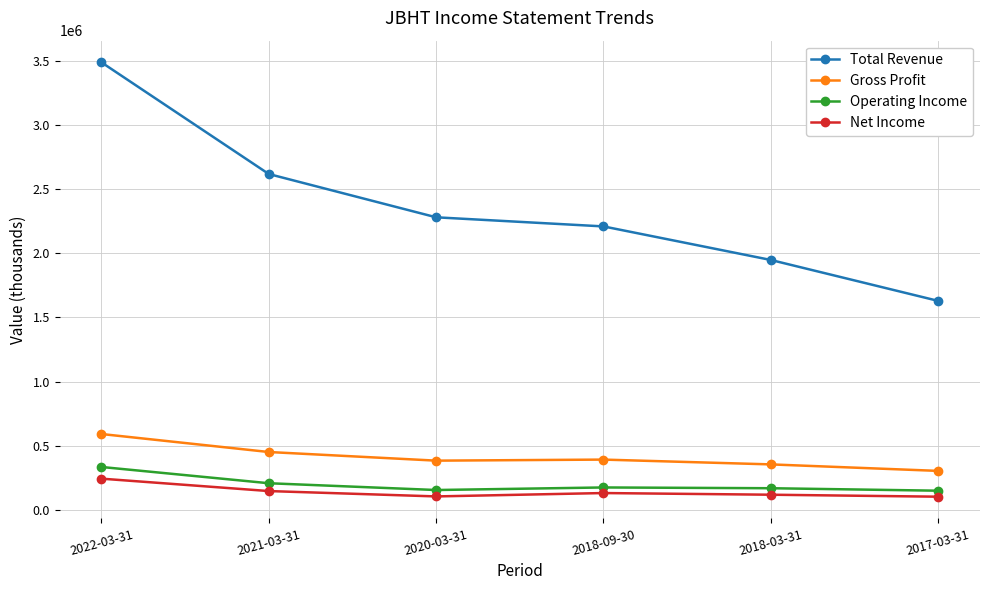

True or false: Net Income and Gross Profit cross at least once.

False